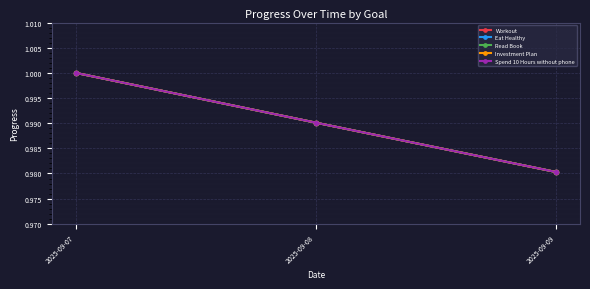

At 2025-09-07, list the series in order from largest to smallest.

Workout, Eat Healthy, Read Book, Investment Plan, Spend 10 Hours without phone